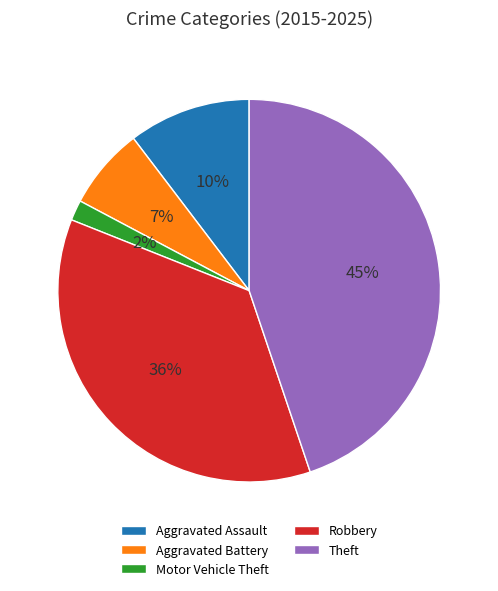

Which has a higher value, Aggravated Battery or Motor Vehicle Theft?

Aggravated Battery